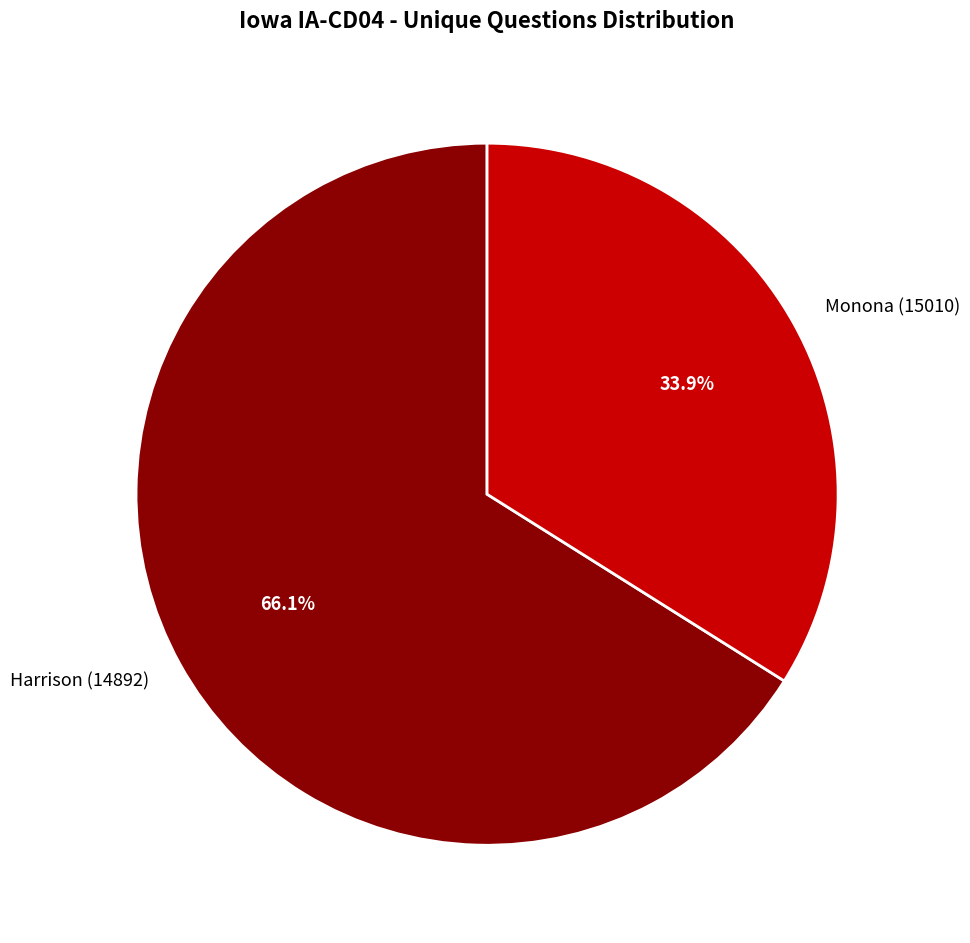

To the nearest percent, what portion does Monona (15010) represent?

34%